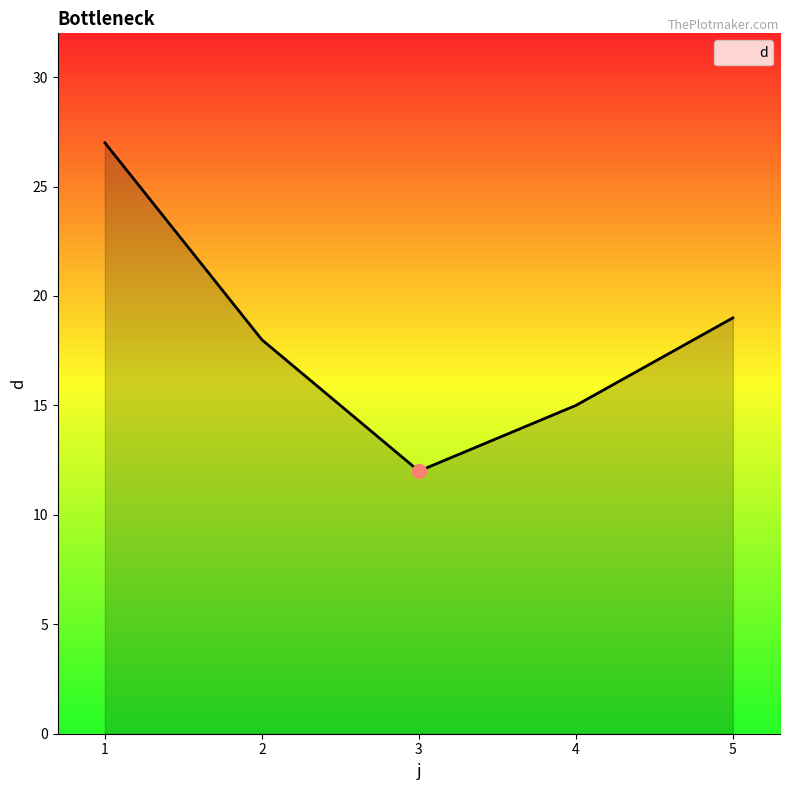

At which label does the data first exceed 18?

1